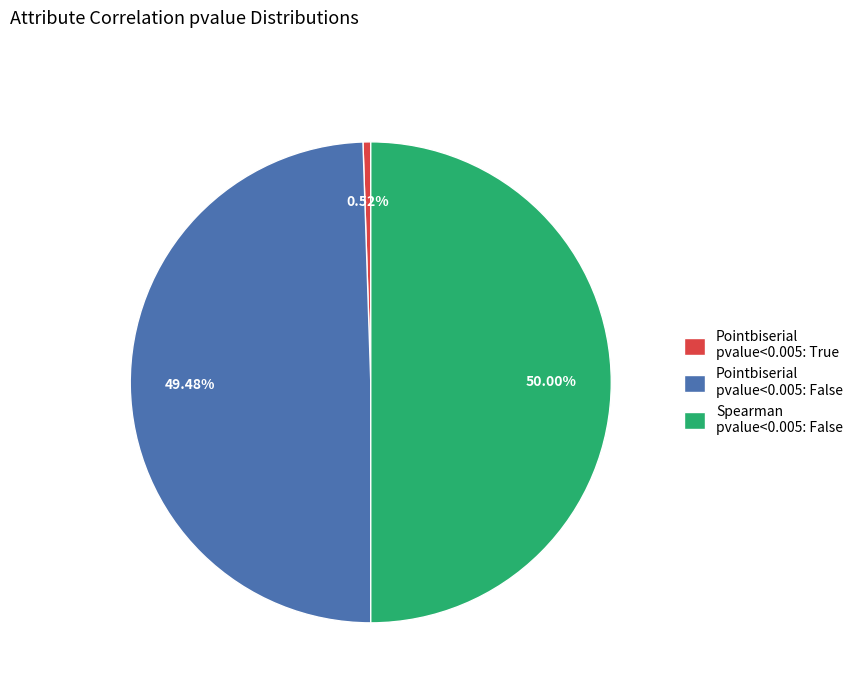

To the nearest percent, what is the difference between the largest and smallest slice percentages?

49%